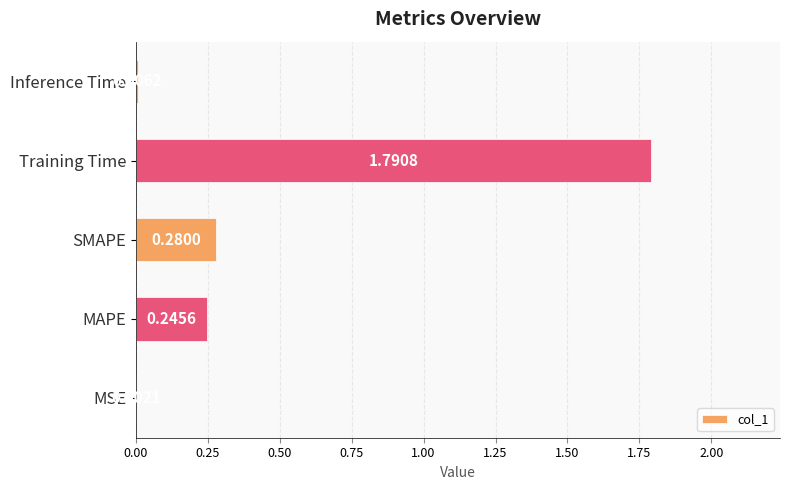

What is the sum of all values?

2.3